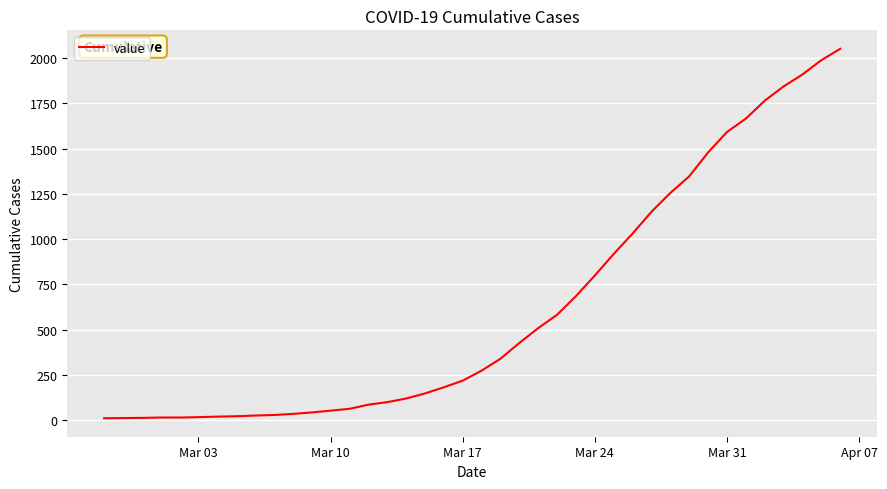

What is the maximum value shown in the chart?

2052